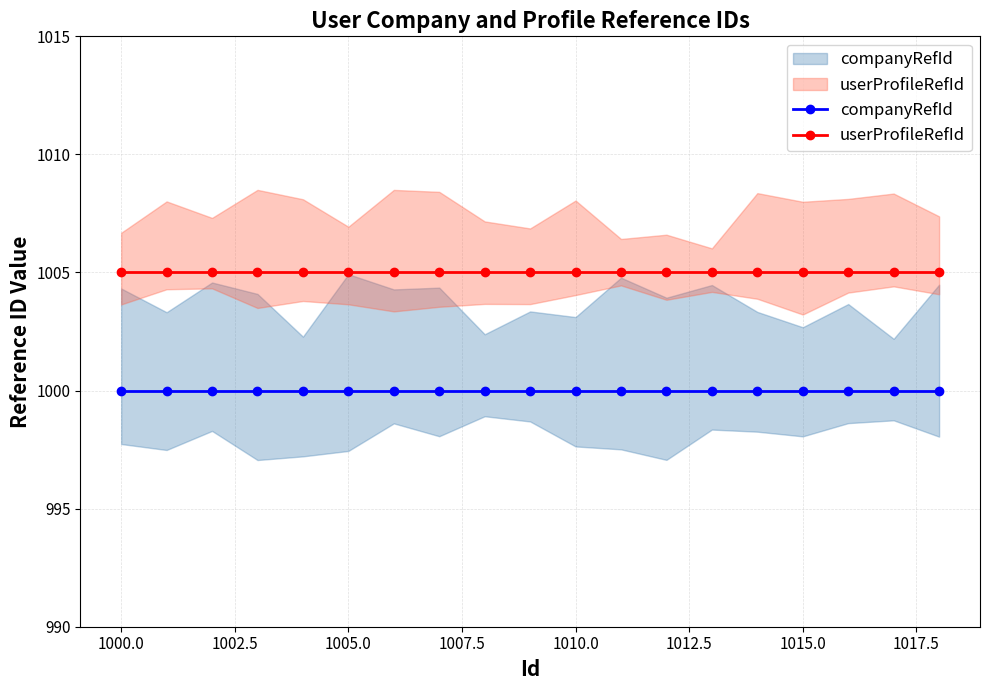

Does the chart display data point markers on the line(s)?

Yes